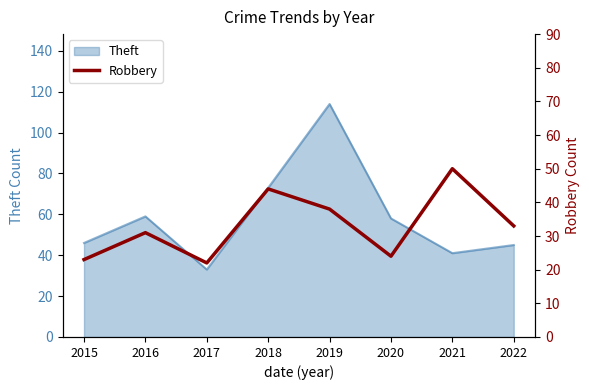

The Theft series shows 58 at 2020. True or false?

True